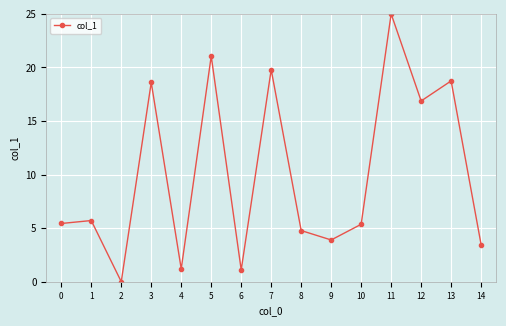

How many lines are shown in the chart?

1